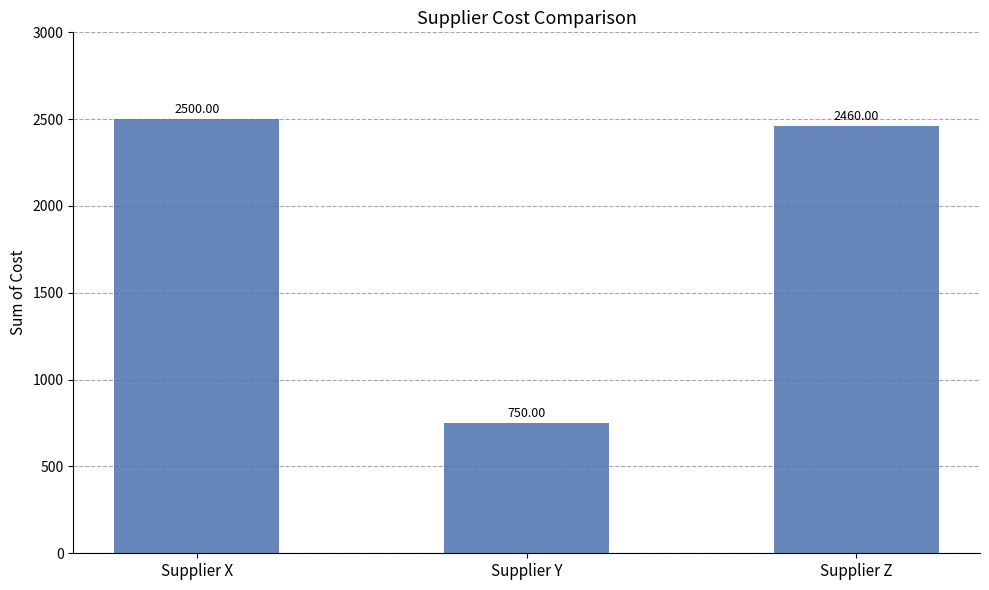

What is the difference between the values at Supplier Z and Supplier Y?

1710